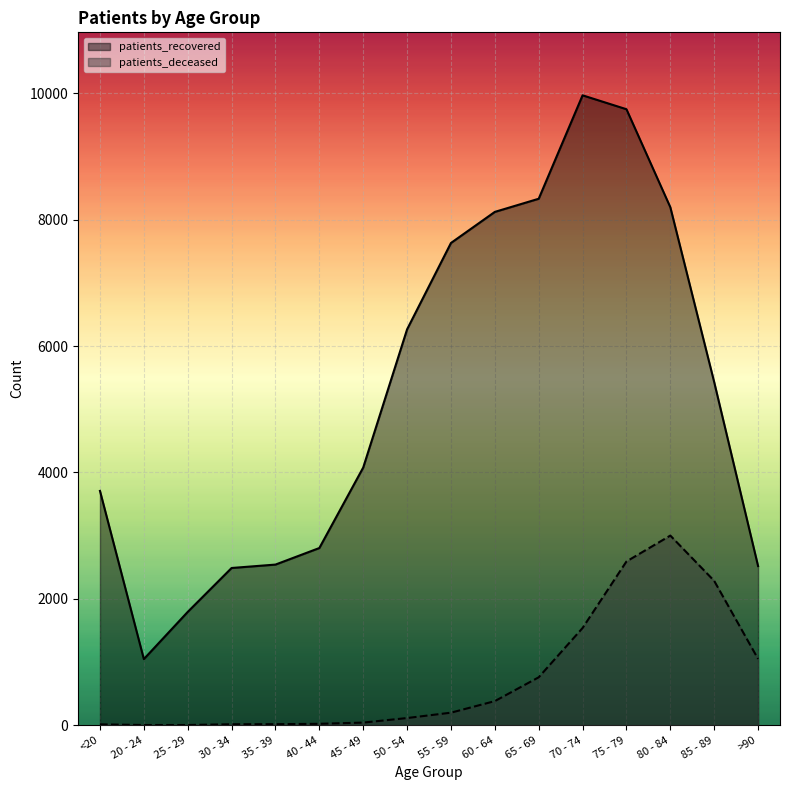

How many data points does each series have?

16